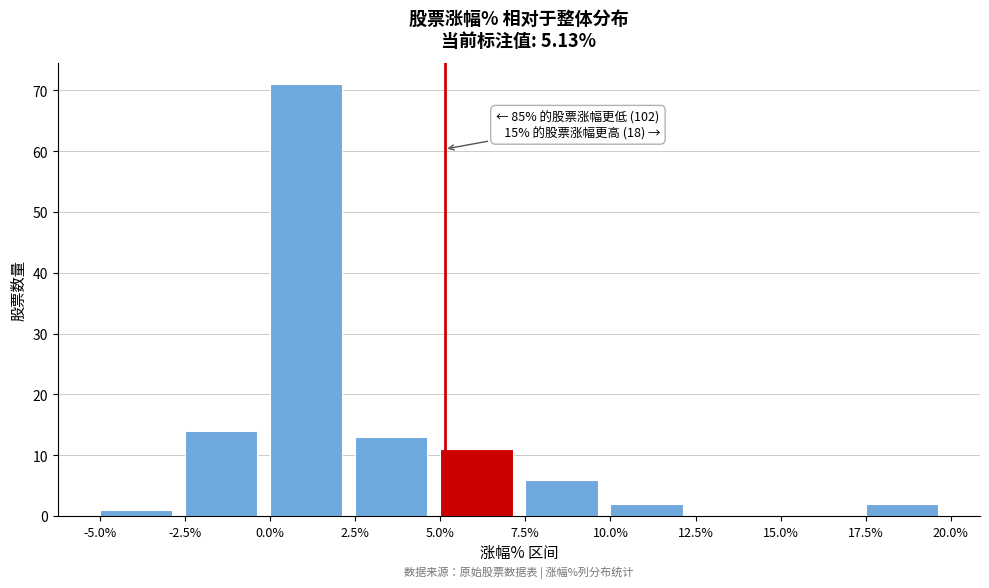

Over which range of the x-axis is the bar tallest?

0.0% to 2.5%